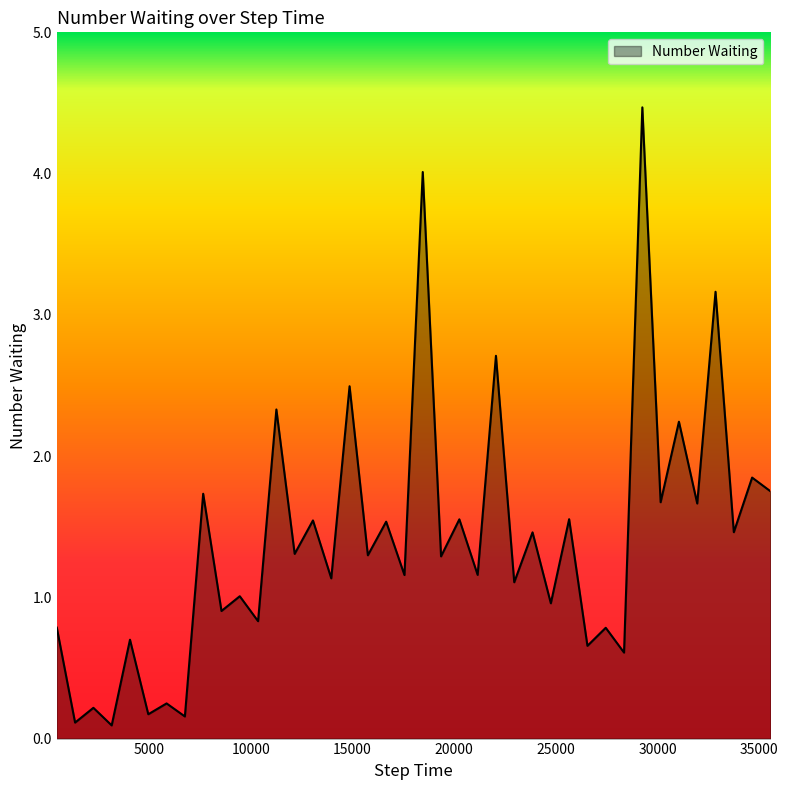

What is the greatest value displayed?

4.5